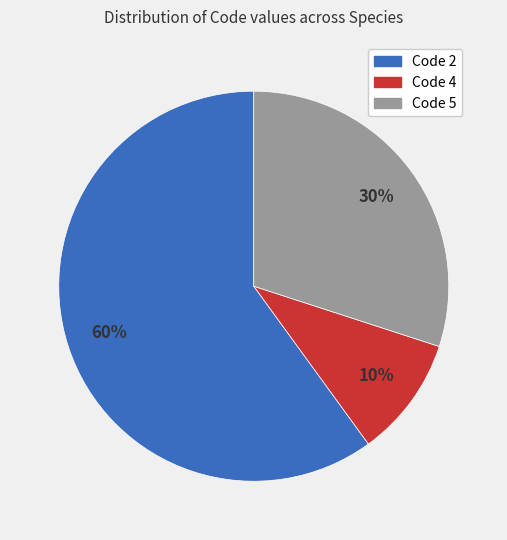

Is there any slice that represents more than half of the pie?

Yes